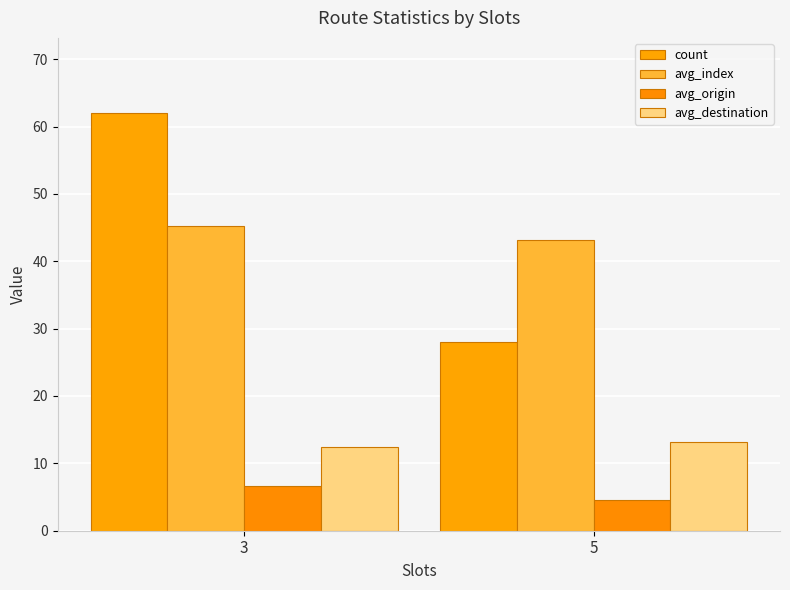

What is the greatest value displayed?

62.0